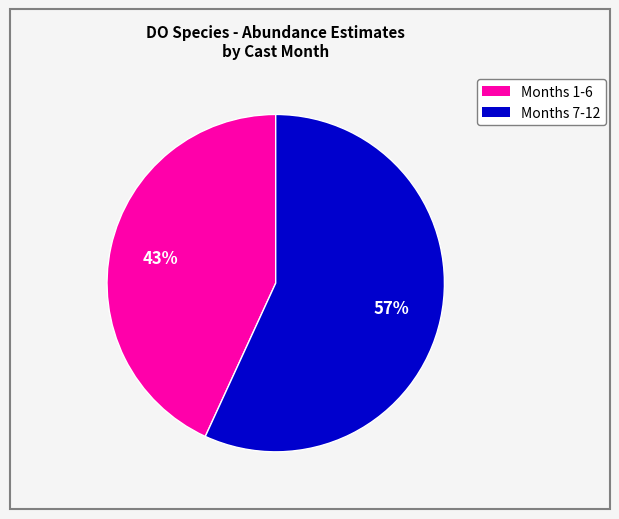

To the nearest percent, what is the difference between the largest and smallest slice percentages?

14%